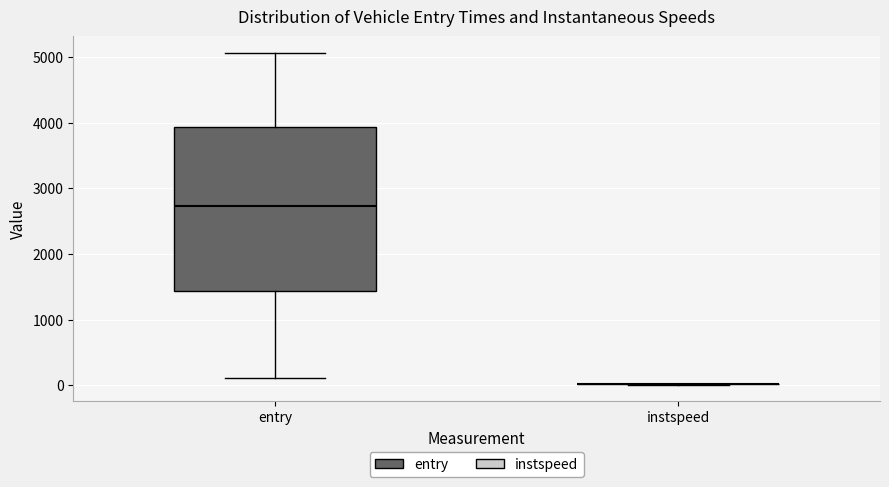

Reading left to right, read every box against the y-axis: the position of its median line, the range the box covers, and the ends of its whiskers. The values are not printed on the chart, so give them approximately, as read against the axis.

entry: median 2700, box 1400 to 3900, whiskers 100 to 5100
instspeed: box collapsed to a line at 0, whiskers 0 to 0